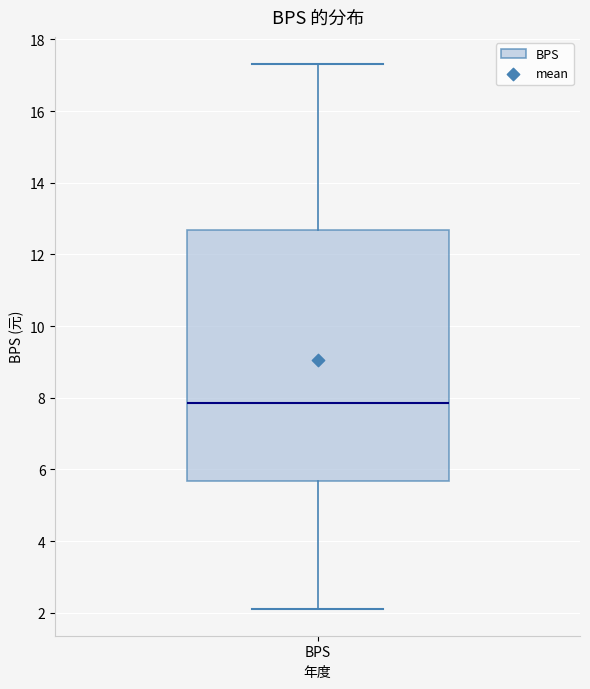

Transcribe this box plot: give where the median line is, the range the box spans, and where the two whiskers end, as read against the y-axis. The values are not printed on the chart, so give them approximately, as read against the axis.

median 7.8, box 5.6 to 12.6, whiskers 2.2 to 17.4